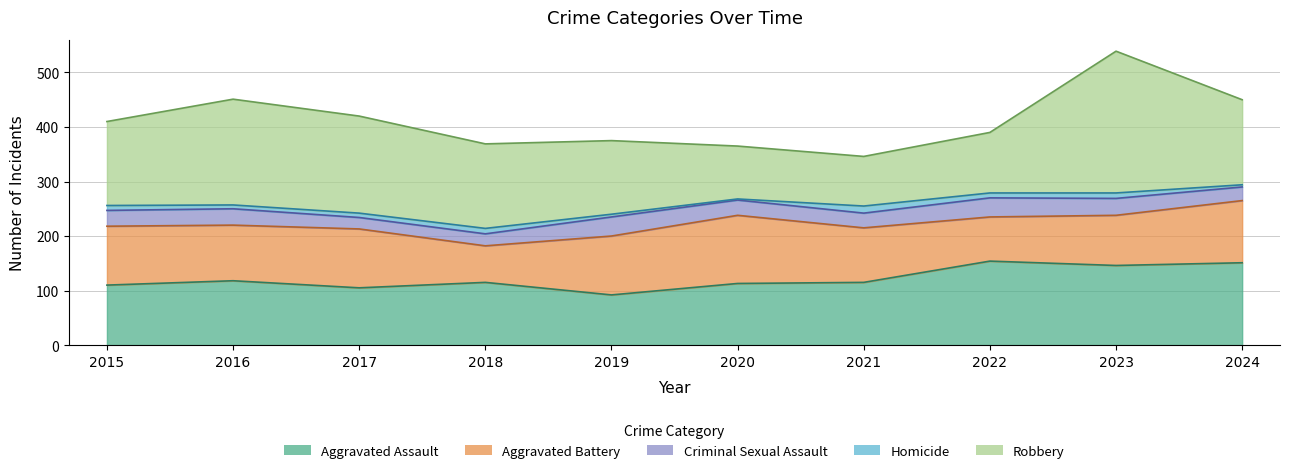

Between 2015 and 2018, which is larger?

2018